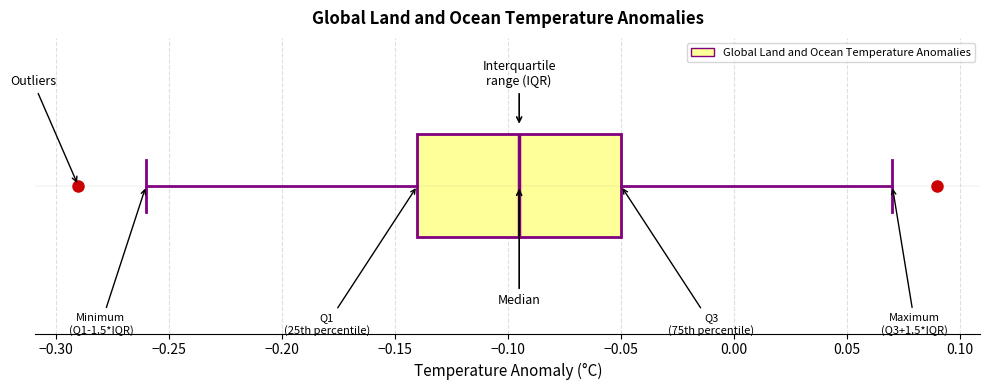

Transcribe this box plot: give where the median line is, the range the box spans, and where the two whiskers end, as read against the x-axis. The values are not printed on the chart, so give them approximately, as read against the axis.

median -0.095, box -0.140 to -0.050, whiskers -0.260 to 0.070